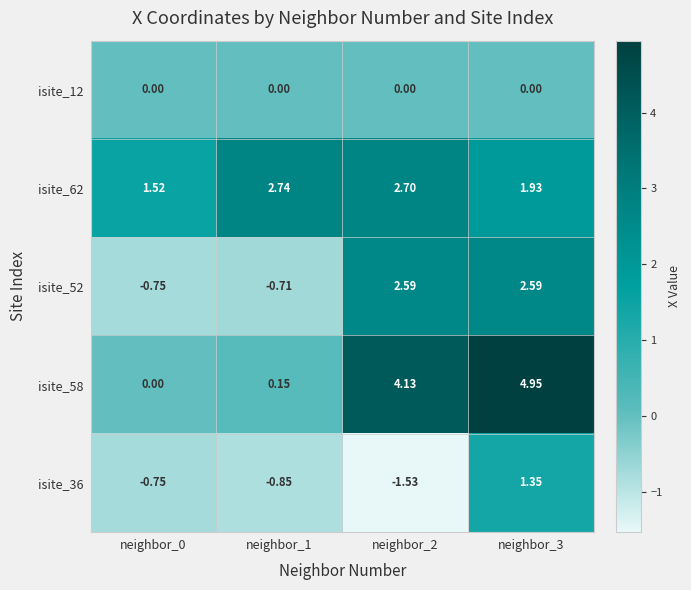

List the series in order of their peak value, highest first.

isite_58, isite_62, isite_52, isite_36, isite_12